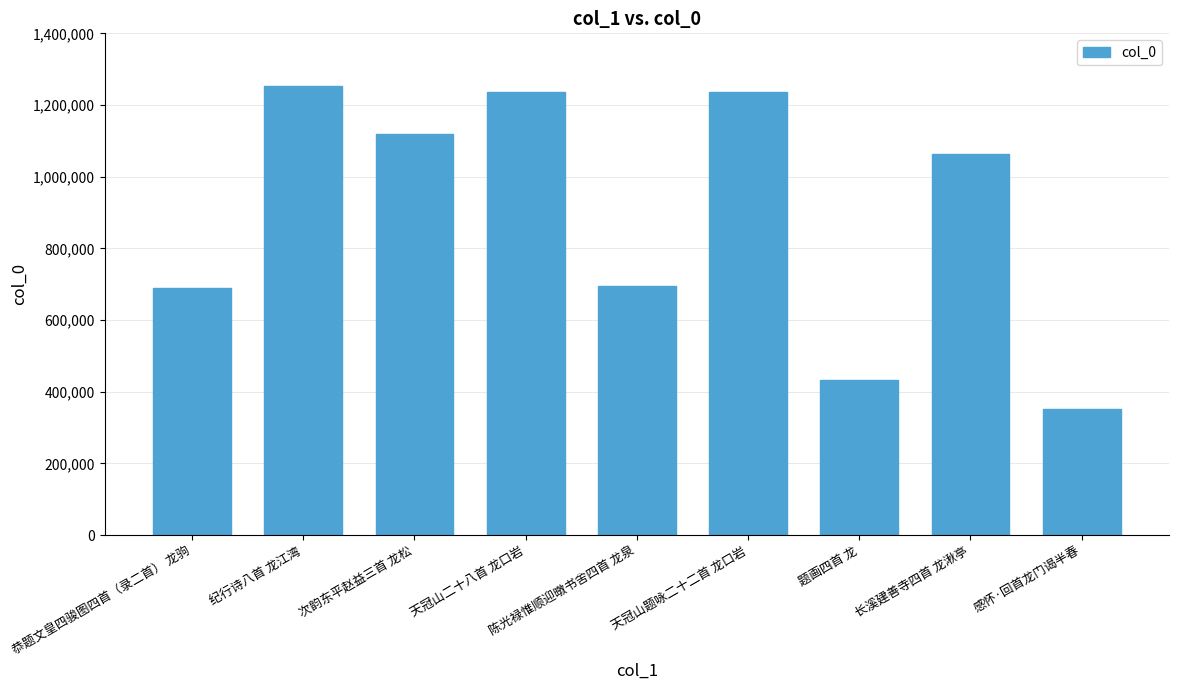

Where is the data nearest to the value 801844?

陈光禄惟顺迎暾书舍四首 龙泉